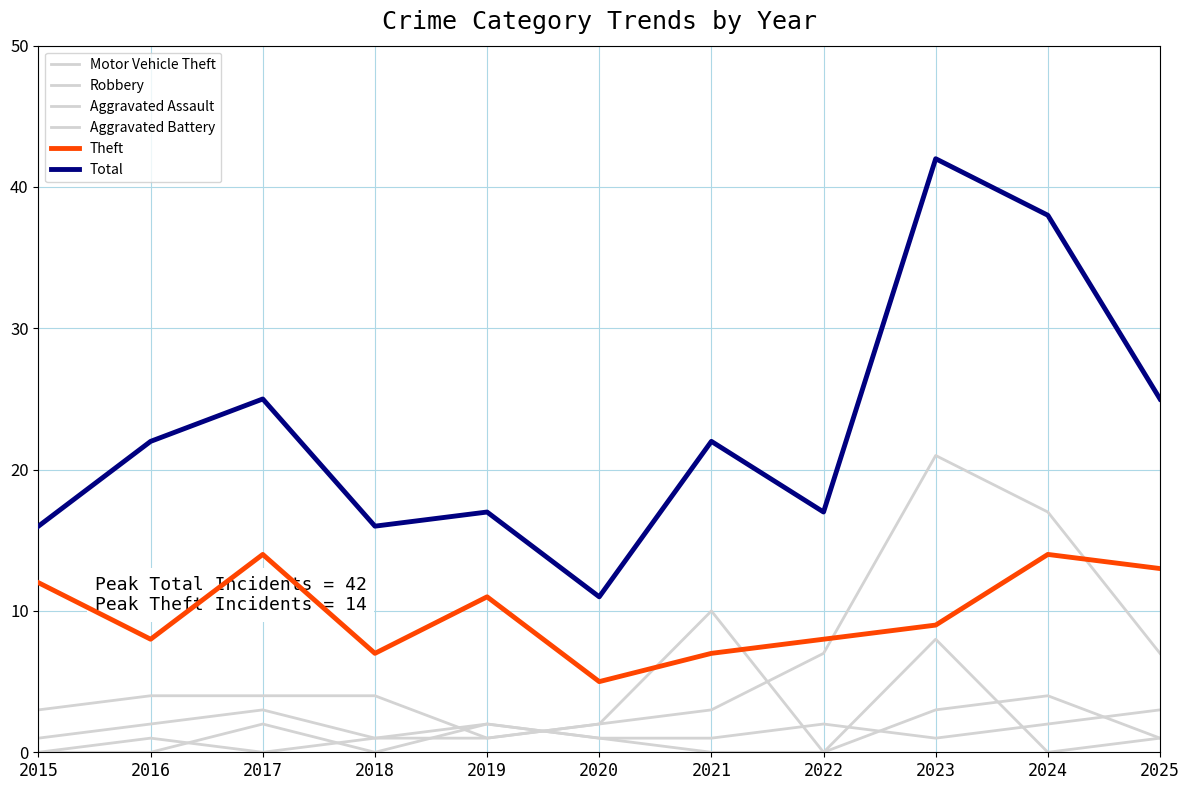

Does the chart have visible grid lines?

Yes